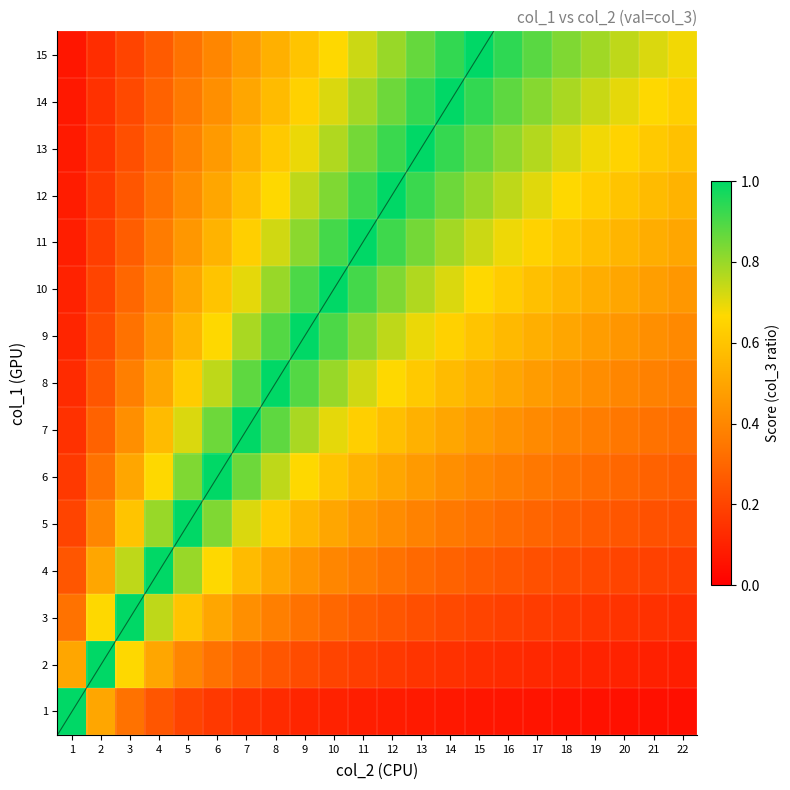

The value of 2 at 2 is 3. True or false?

False